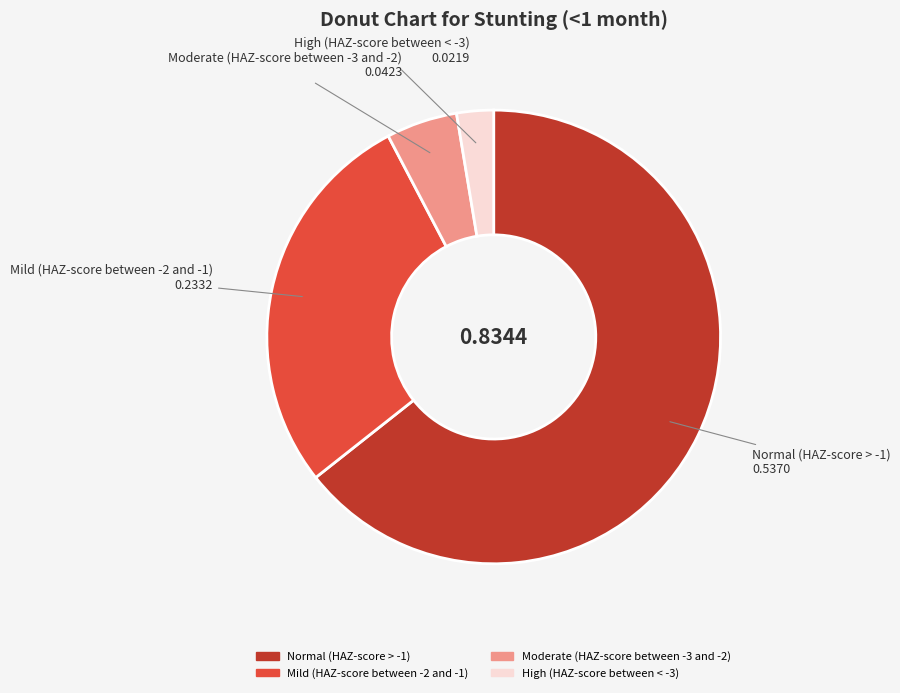

The Mild (HAZ-score between -2 and -1) slice represents 14% of the pie. True or false?

False